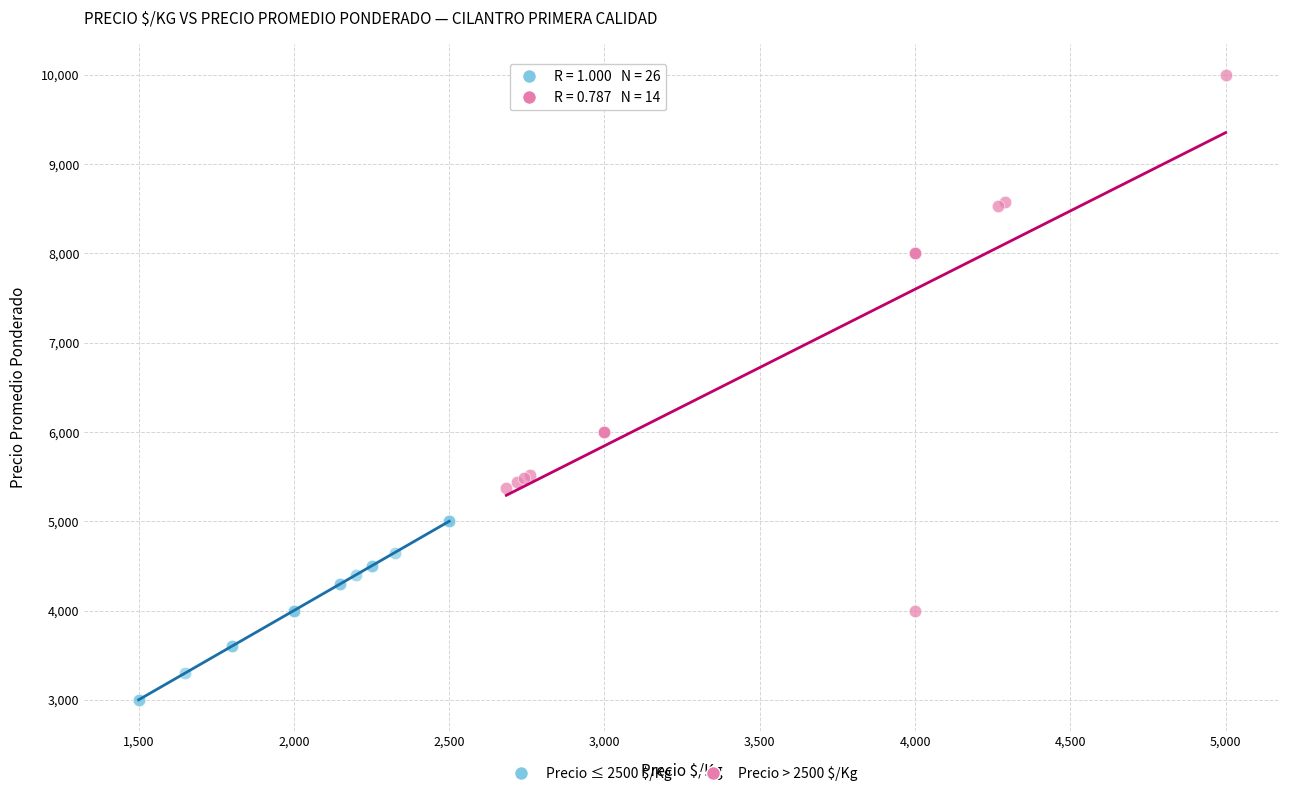

Which series reaches the maximum Y coordinate?

Precio > 2500 $/Kg